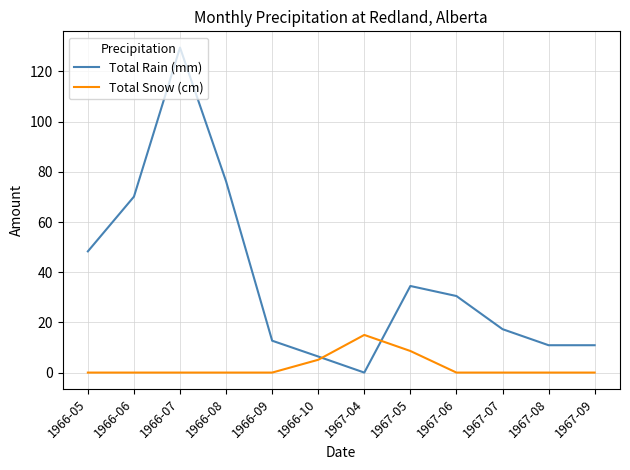

At which category does Total Rain (mm) reach its first local peak?

1966-07